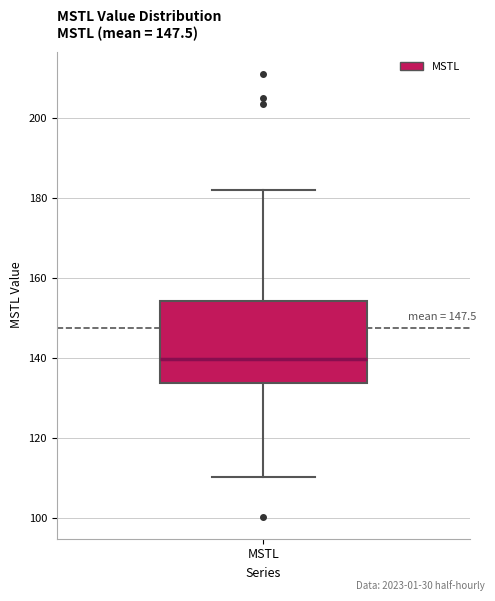

Read this box plot against the y-axis: the position of the median line, the range covered by the box, and the ends of both whiskers. The values are not printed on the chart, so give them approximately, as read against the axis.

median 140, box 134 to 154, whiskers 110 to 182